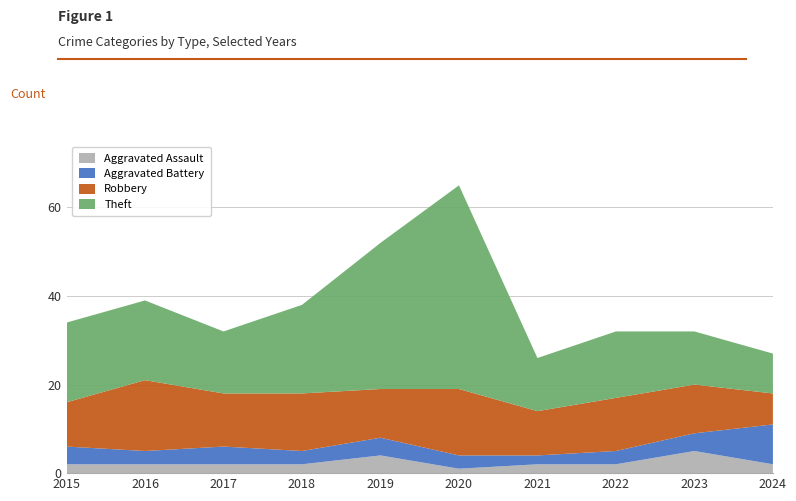

Reading right to left, list all the values displayed in this chart.

Aggravated Assault: 2	5	2	2	1	4	2	2	2	2
Aggravated Battery: 9	4	3	2	3	4	3	4	3	4
Robbery: 7	11	12	10	15	11	13	12	16	10
Theft: 9	12	15	12	46	33	20	14	18	18